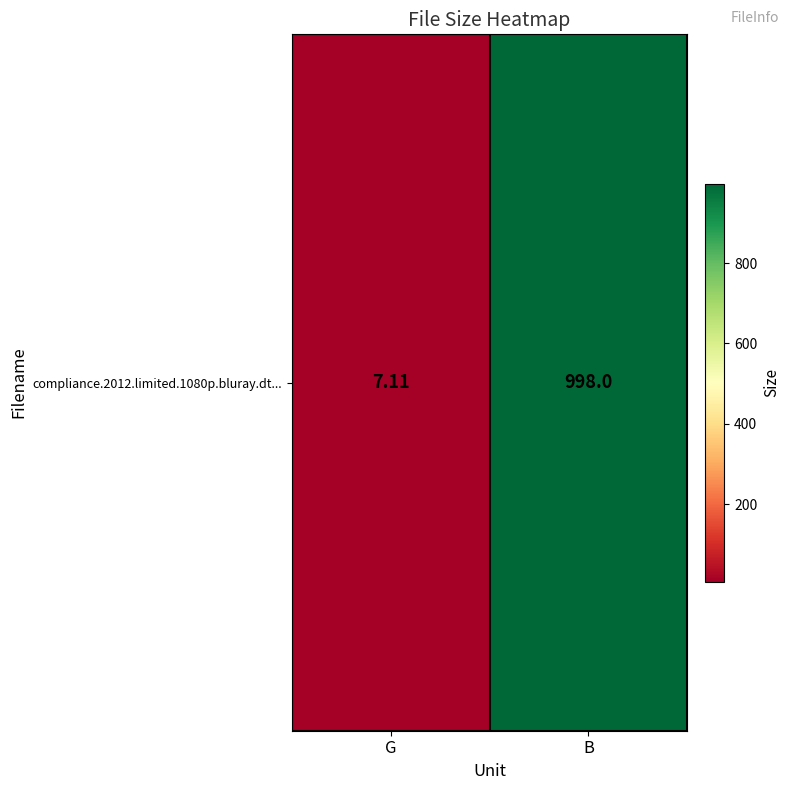

How many categories are shown in the chart?

2